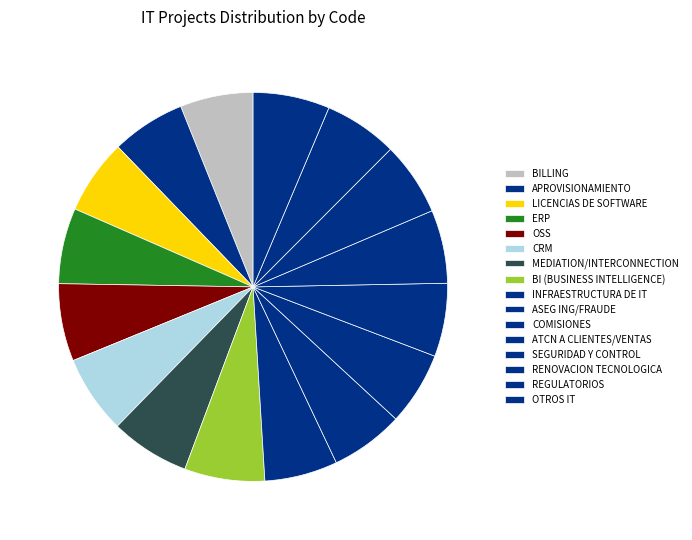

How many segments does this pie chart have?

16